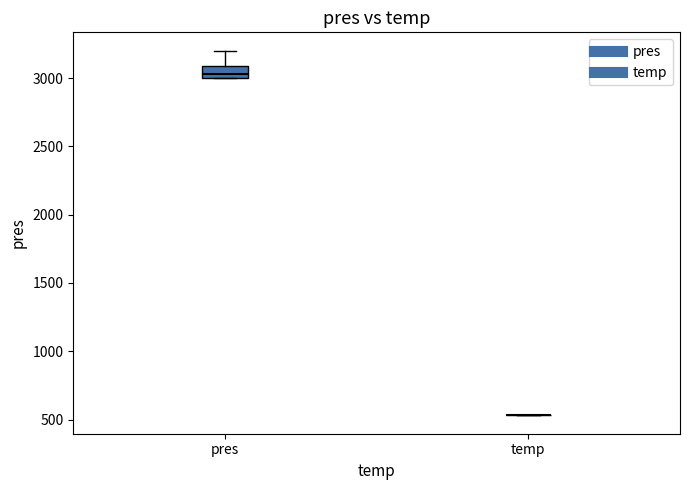

Reading left to right, transcribe this box plot: for each box, give where its median line is, the range the box spans, and where its two whiskers end, as read against the y-axis. The values are not printed on the chart, so give them approximately, as read against the axis.

pres: median 3050, box 3000 to 3100, whiskers 3000 to 3200
temp: box collapsed to a line at 550, whiskers 550 to 550